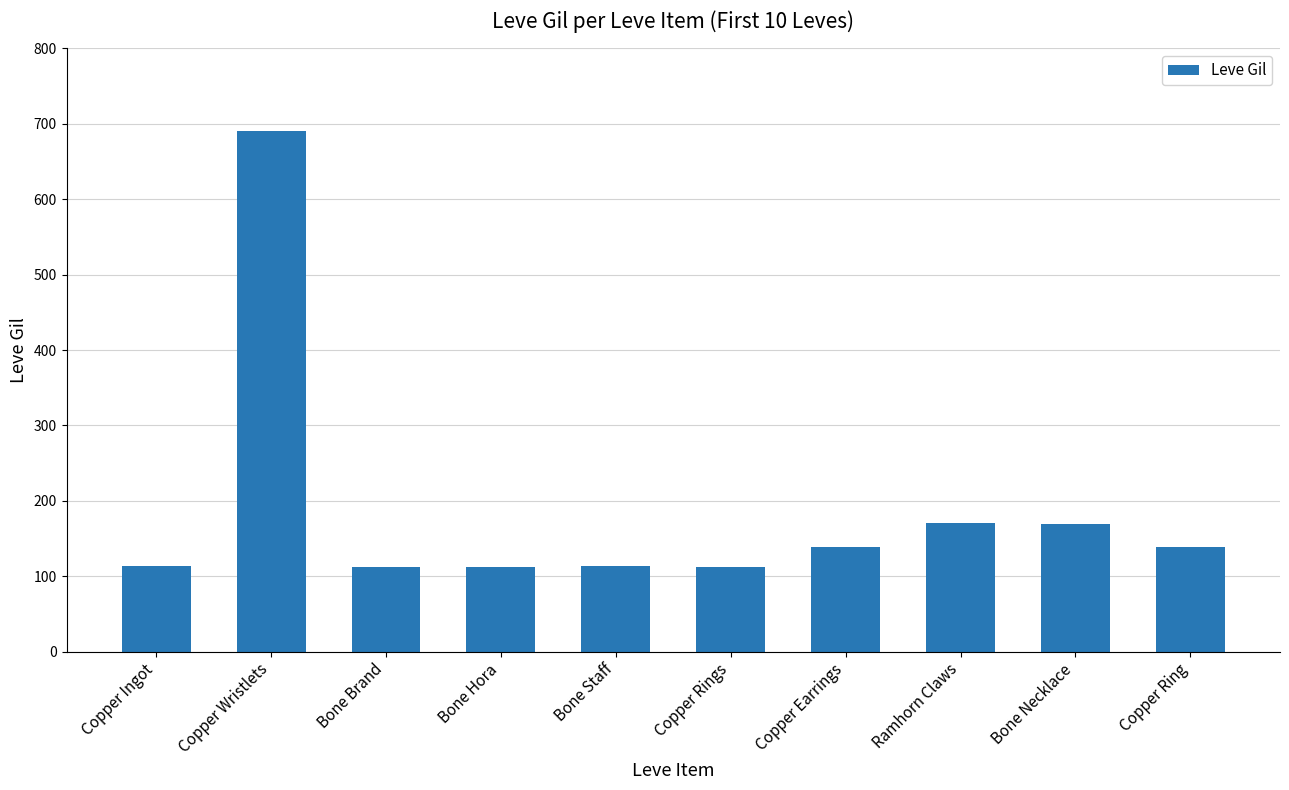

What is the smallest value displayed?

112